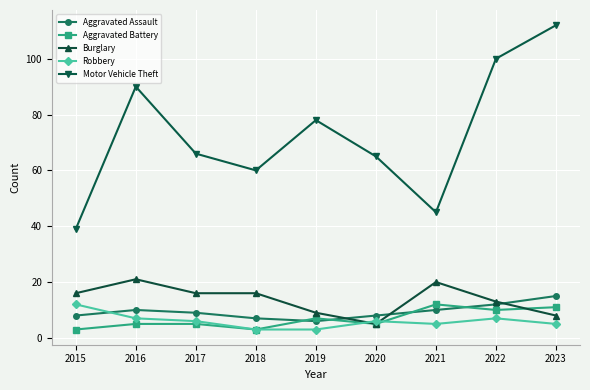

Does the chart have visible grid lines?

Yes